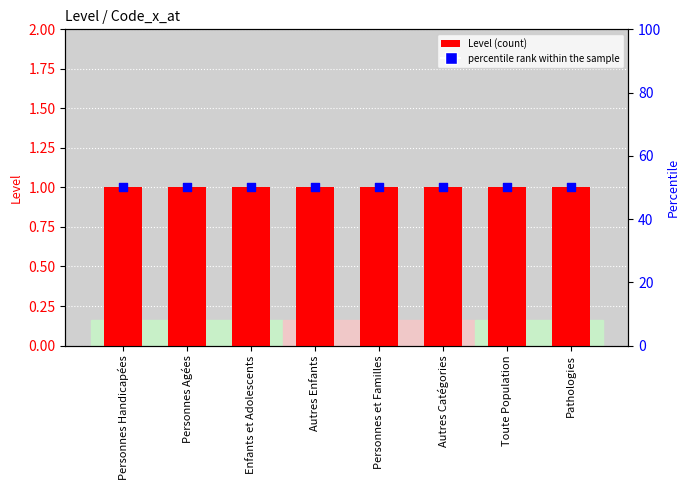

What are all the series names shown in the legend?

Level, percentile rank within the sample